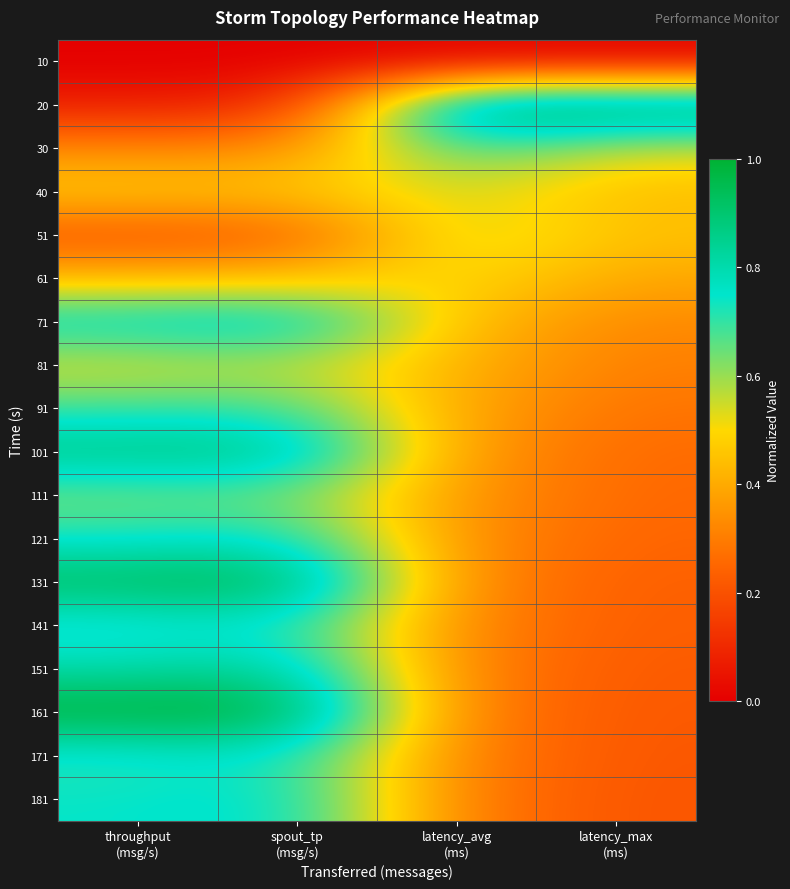

How many series are shown in this chart?

18